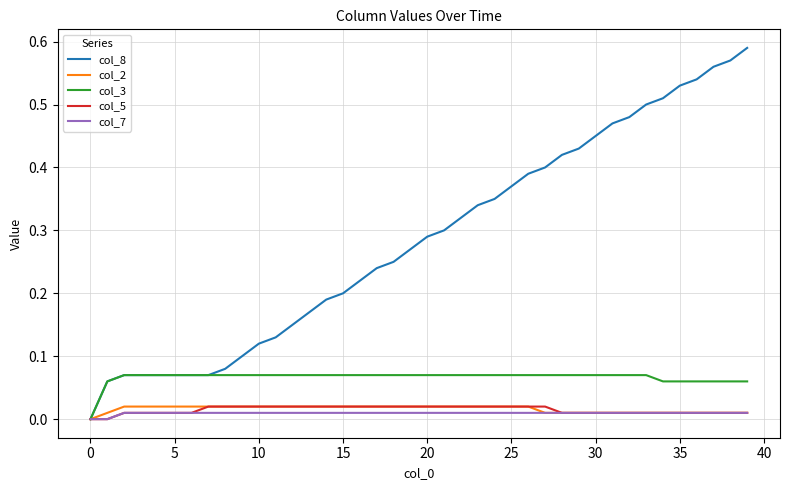

How many col_8 values are between 0 and 1?

40